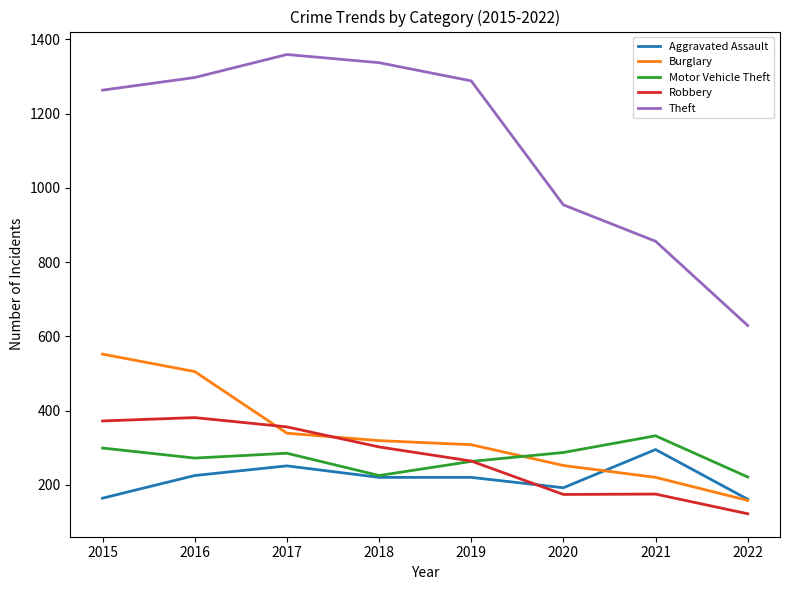

True or false: Motor Vehicle Theft has a value of 299 at 2015.

True